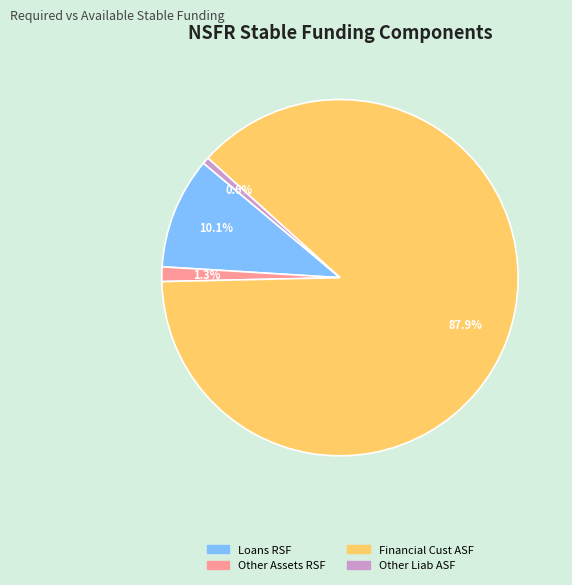

Is Other Assets RSF the majority of the pie?

No